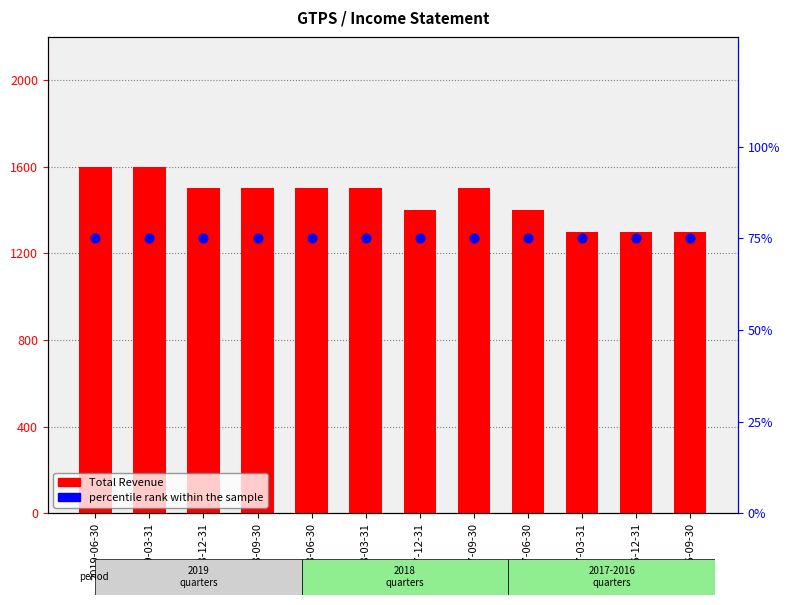

At which category is the sum across all series the highest?

2019-06-30